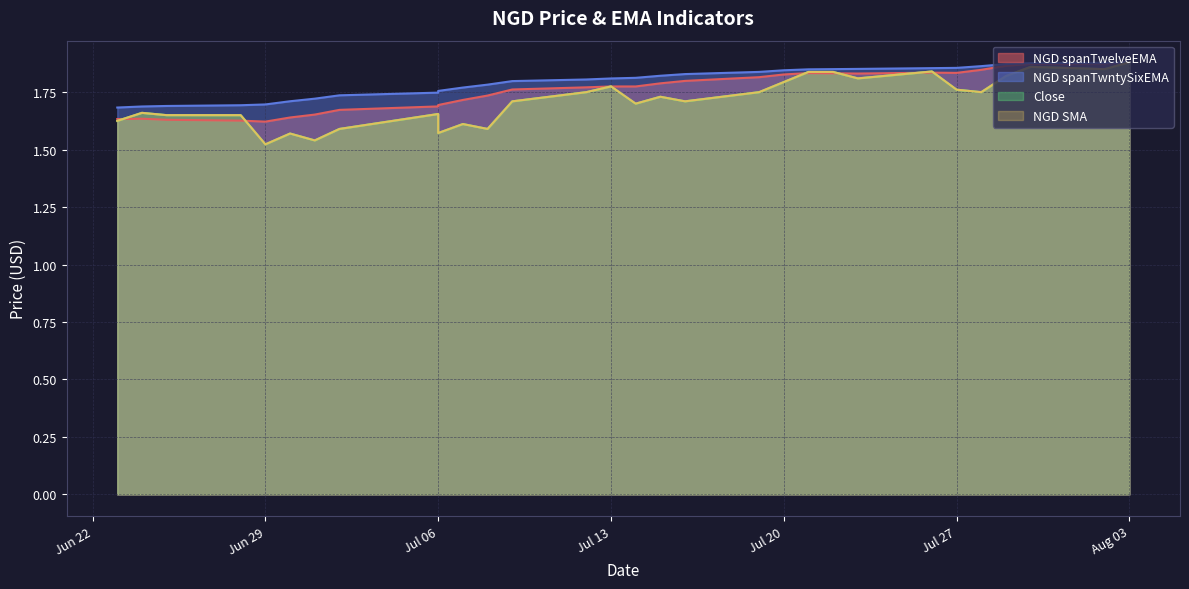

How many series are shown in this chart?

4